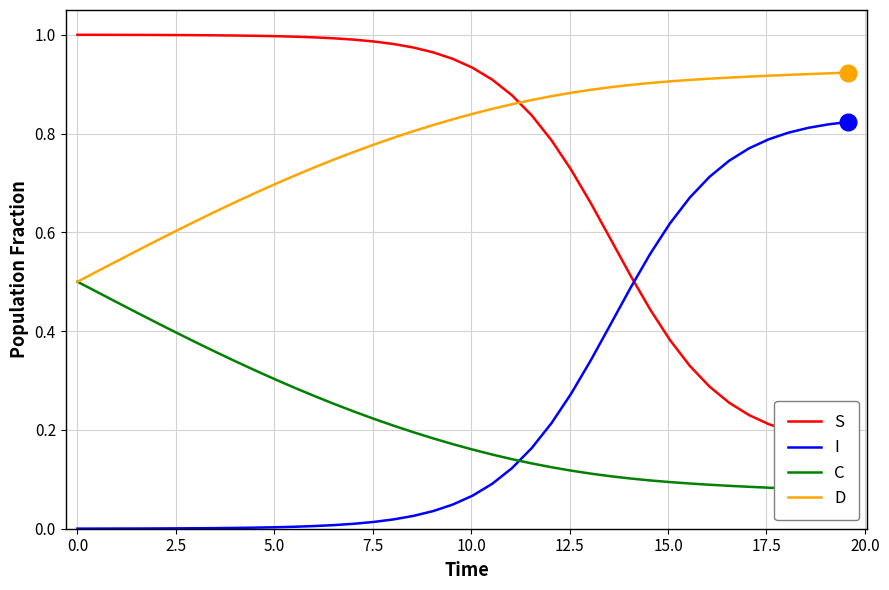

Which series has the widest spread of values?

I